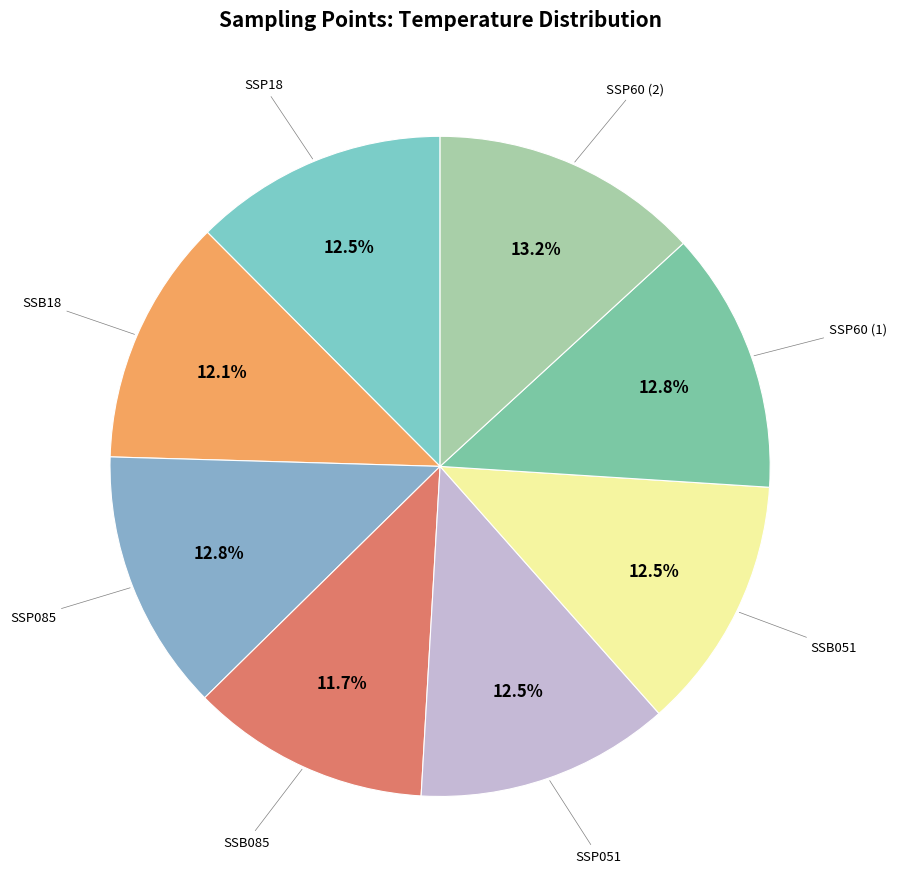

Rank the categories by value from lowest to highest.

SSB085, SSB18, SSP18, SSP051, SSB051, SSP085, SSP60, SSP60 (2)